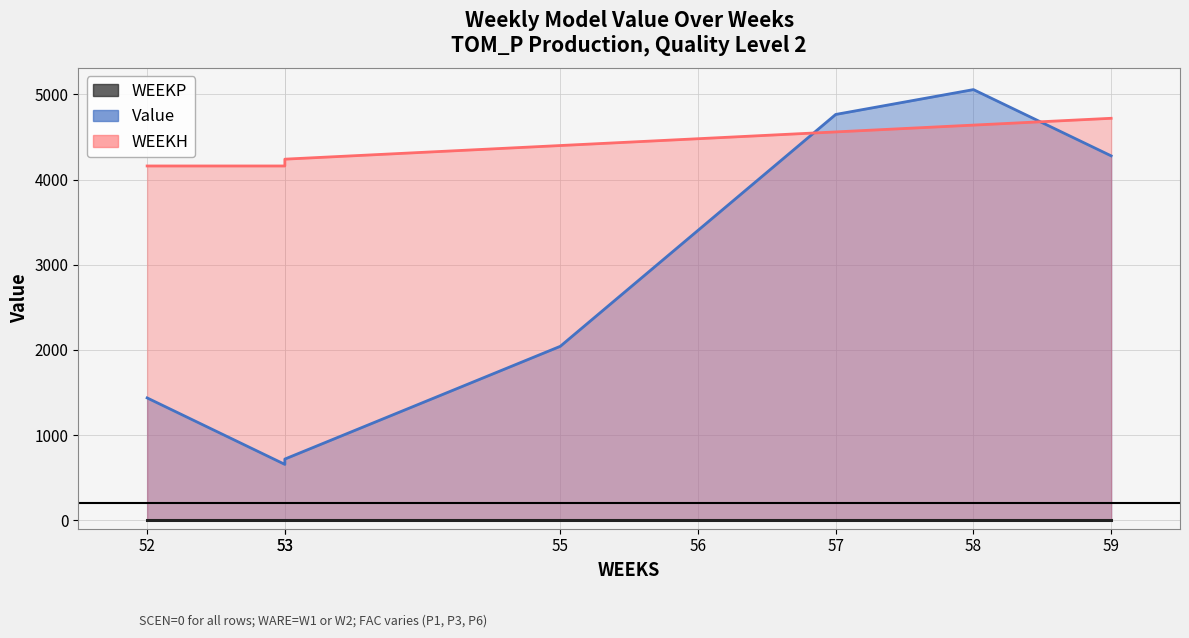

Which category has the lowest value in the Value series?

53